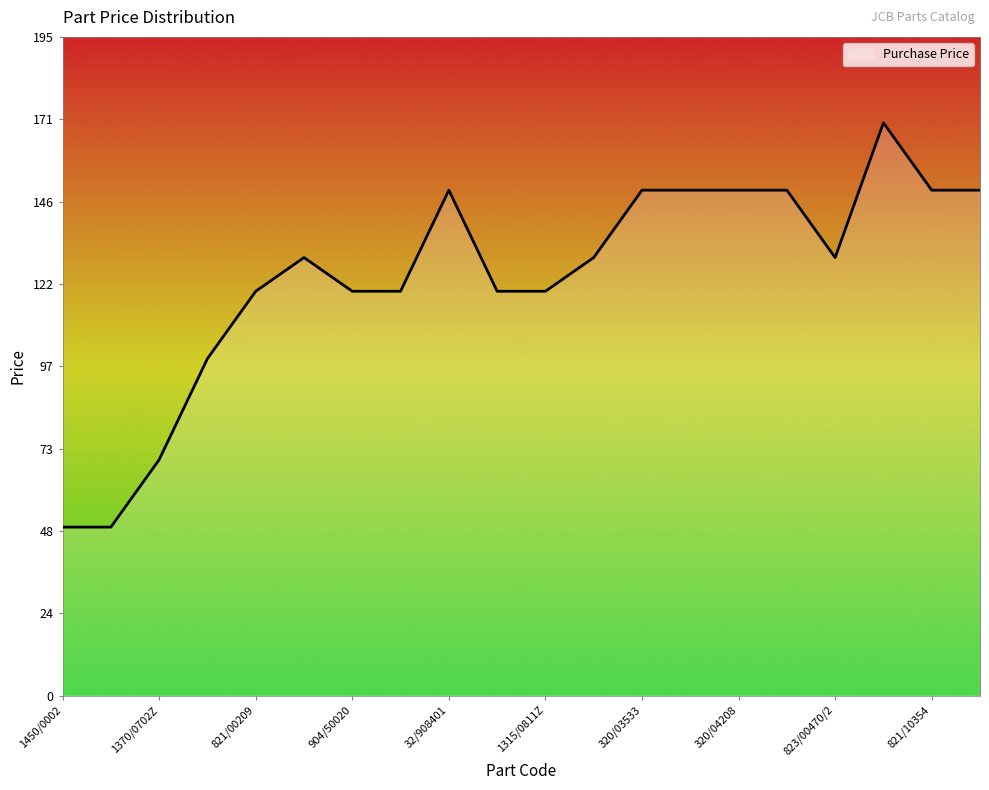

What is the maximum value shown in the chart?

170